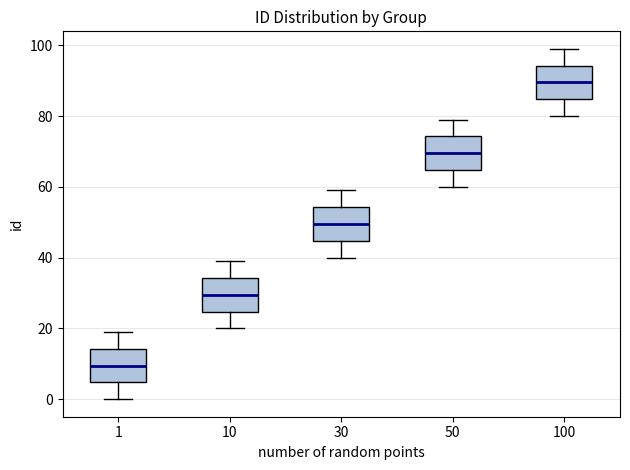

Where is the upper edge of the box at x = 50 on the y-axis? The values are not printed on the chart, so give them approximately, as read against the axis.

74